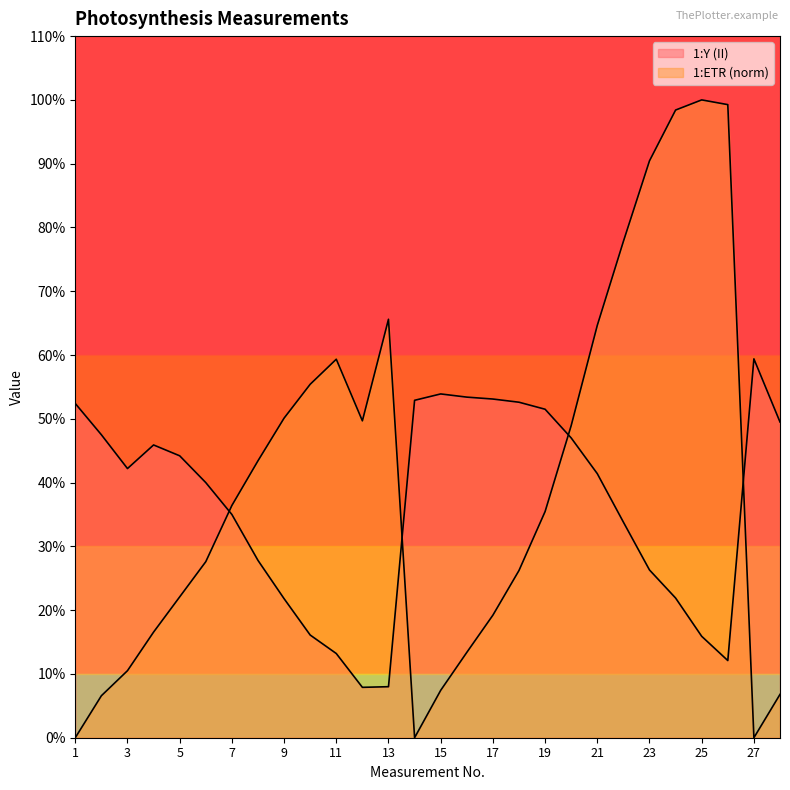

Which series changed the most between 4 and 11?

1:ETR